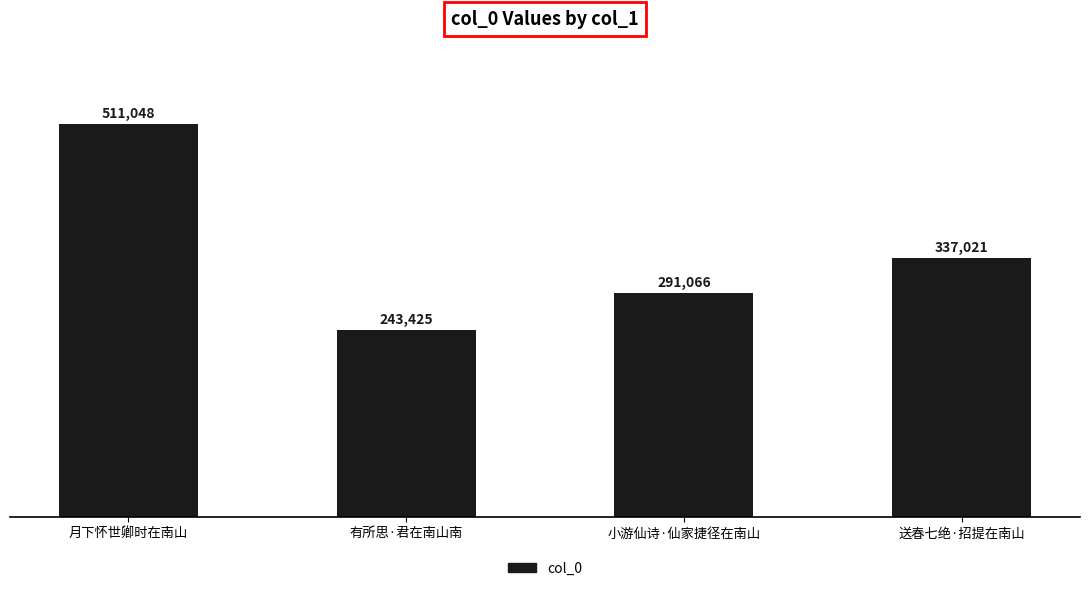

What is the label of the 3rd bar from the right?

有所思·君在南山南